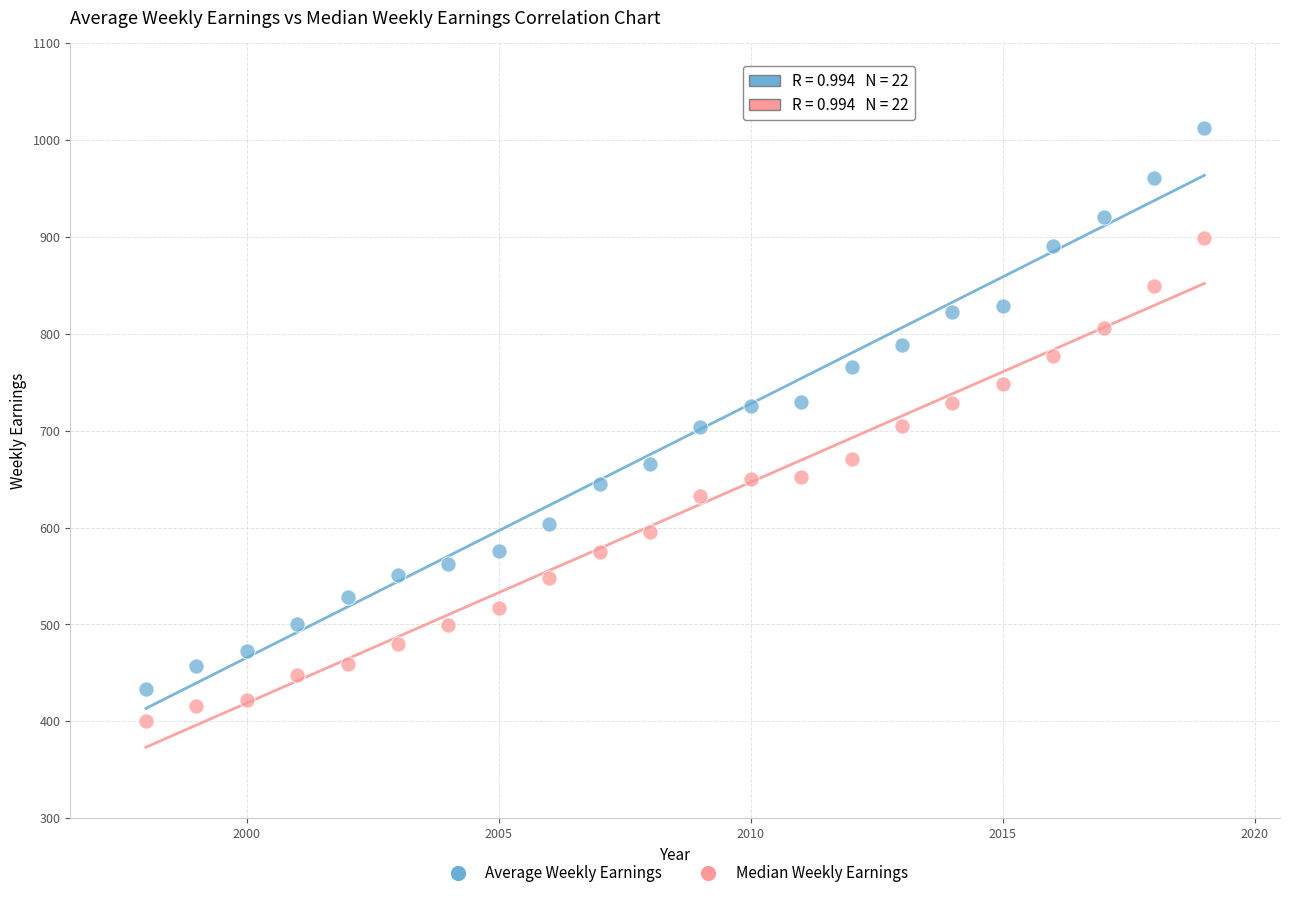

Across all data points, what is the range of X values (max minus min)?

21